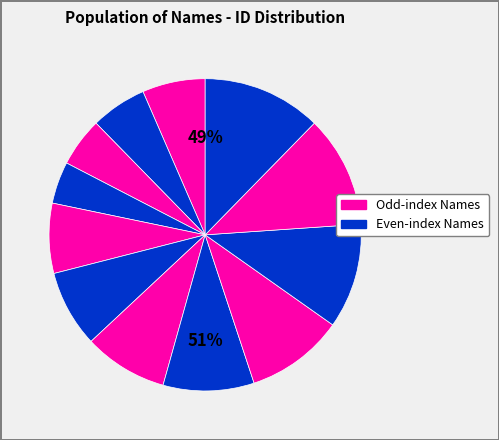

To the nearest percent, what percentage of the pie is 李斯8?

12%